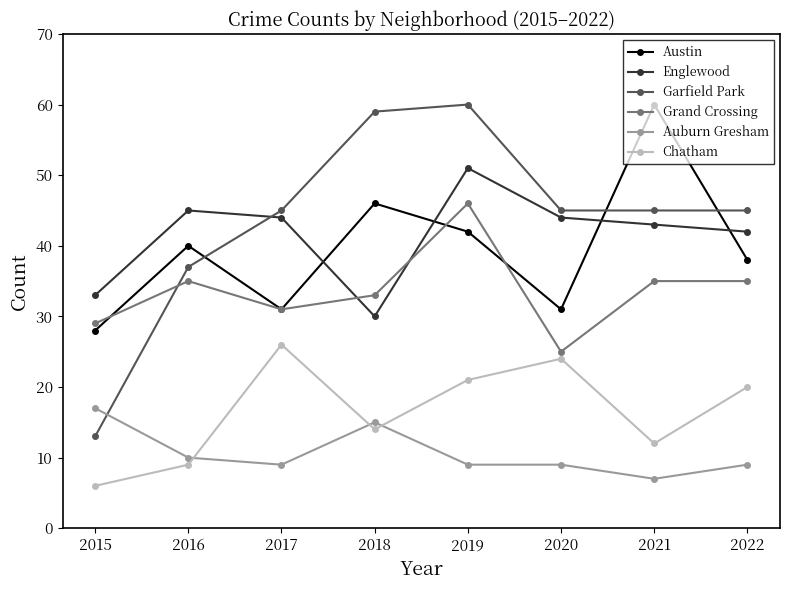

At which category does Chatham reach its first local valley?

2018